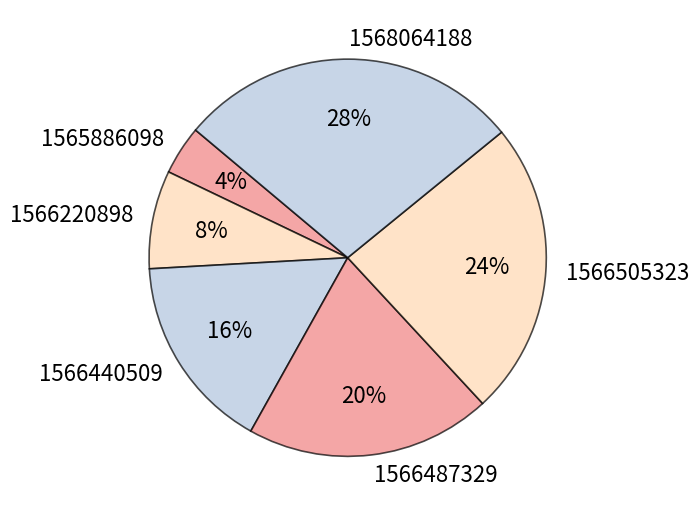

To the nearest percent, what is the difference between the largest and smallest slice percentages?

24%